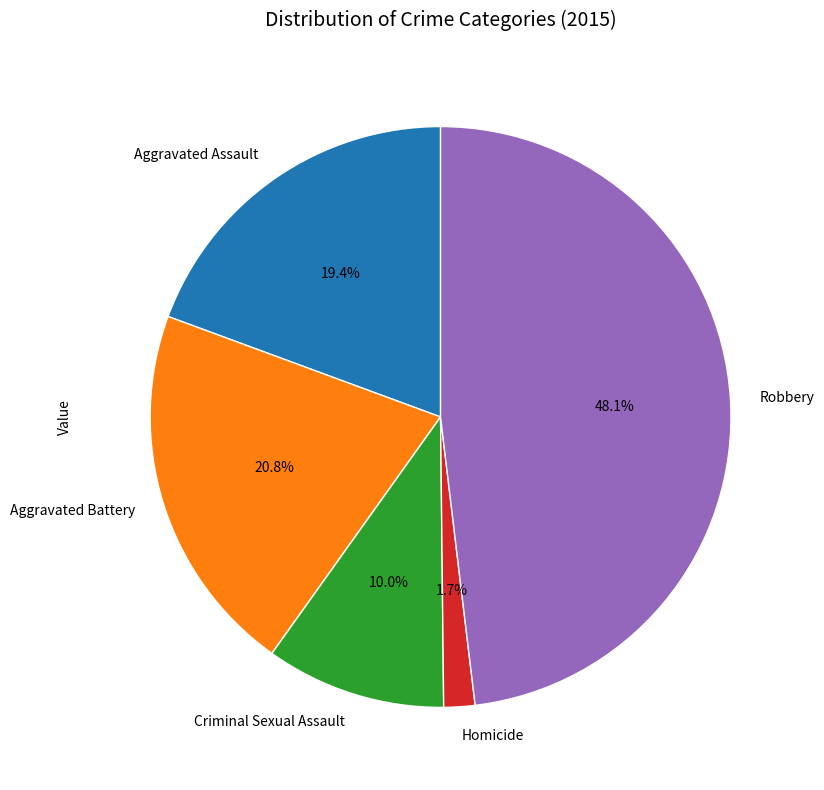

How many slices are in this pie chart?

5